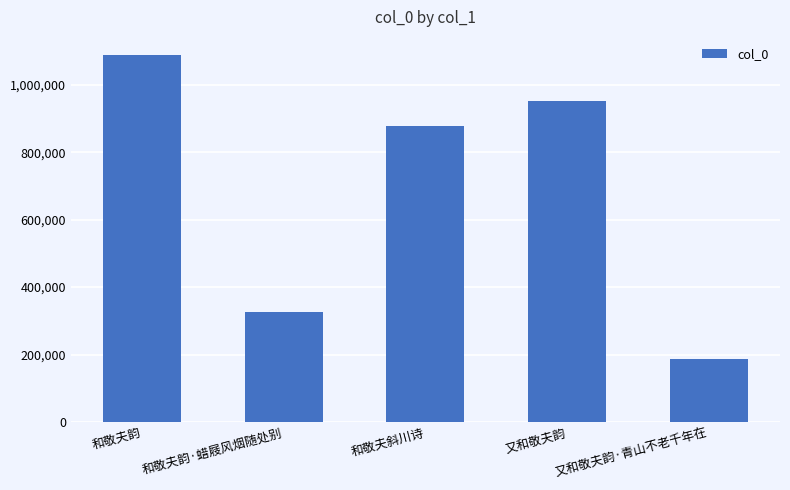

Rank the categories by value from lowest to highest.

又和敬夫韵·青山不老千年在, 和敬夫韵·蜡屐风烟随处别, 和敬夫斜川诗, 又和敬夫韵, 和敬夫韵